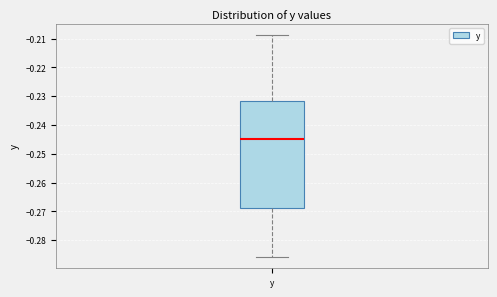

Where does the median line of the box for y sit on the y-axis? The values are not printed on the chart, so give them approximately, as read against the axis.

-0.245